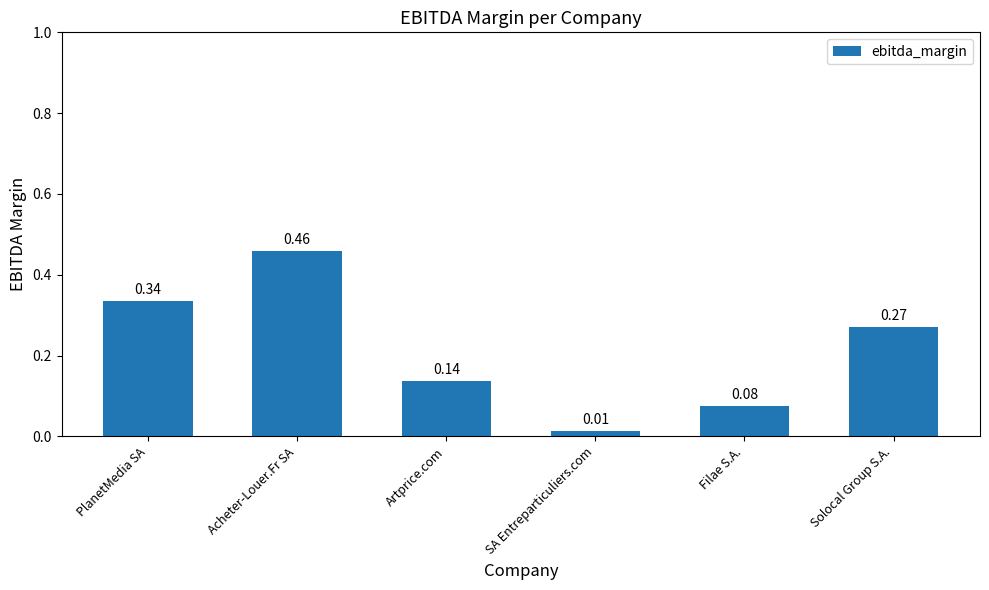

What is the label of the 4th bar from the right?

Artprice.com